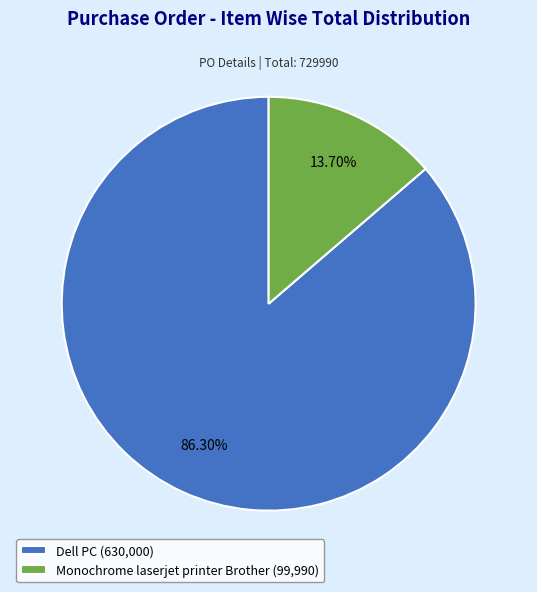

Is there a majority slice in this chart?

Yes